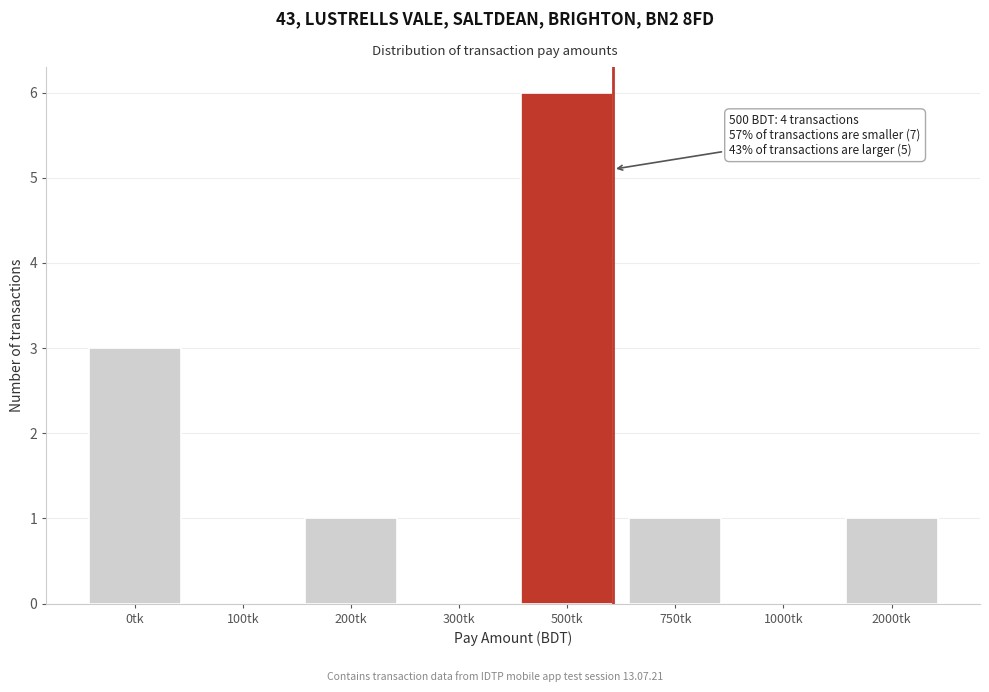

Reading left to right, what are all the values shown in this chart?

0tk=3	100tk=0	200tk=1	300tk=0	500tk=6	750tk=1	1000tk=0	2000tk=1